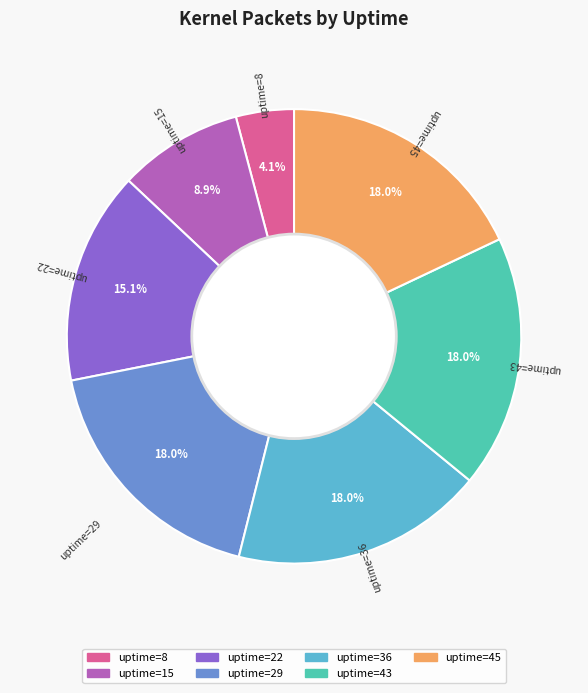

Which slice is the smallest?

uptime=8